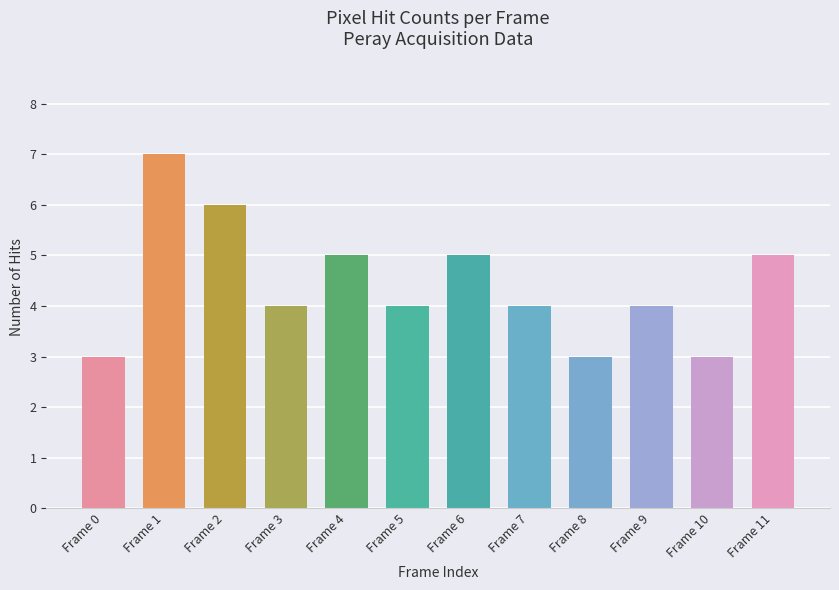

How many values are between 4 and 5?

7